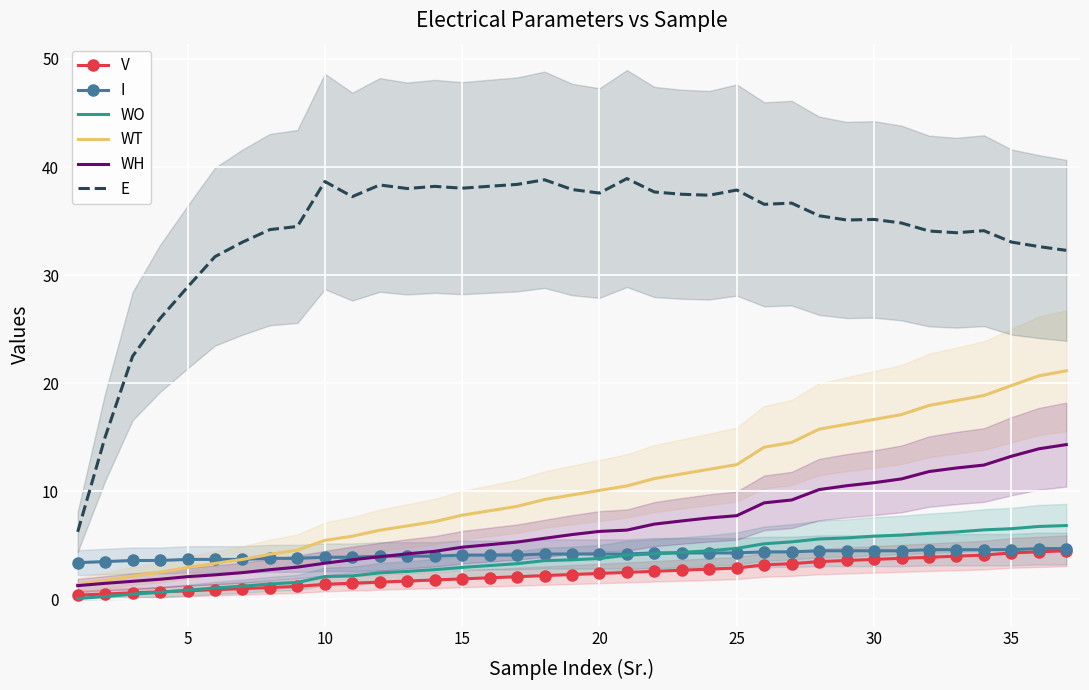

What is the sum of all E values?

1254.8